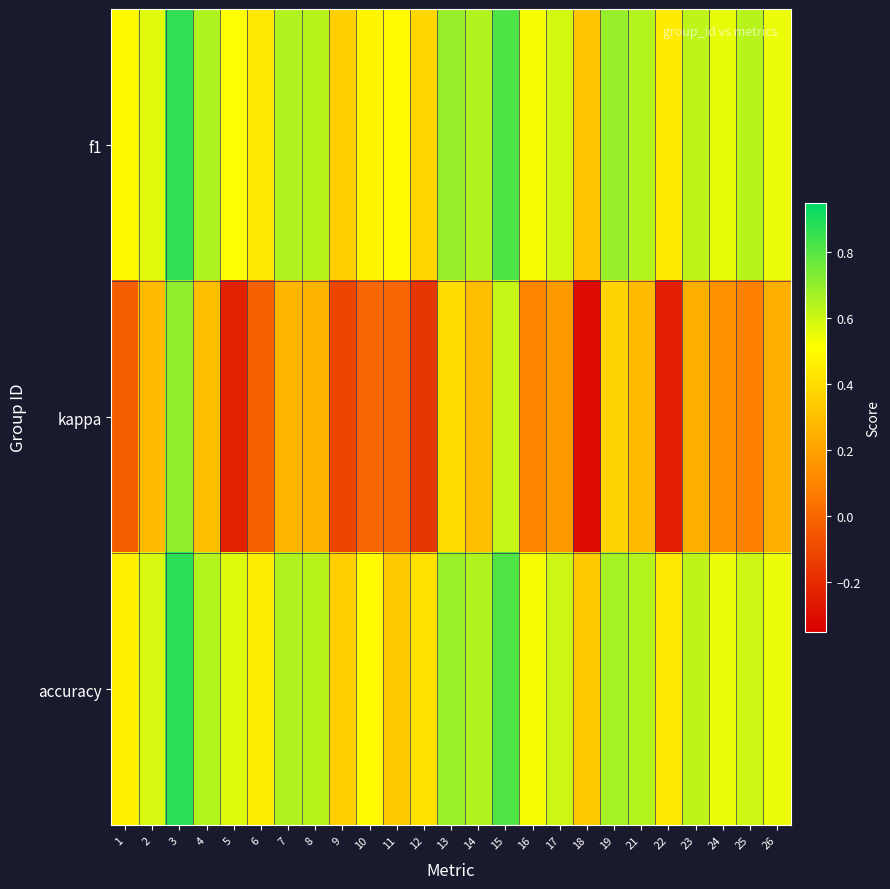

Which has a higher value, 8 or 14?

14